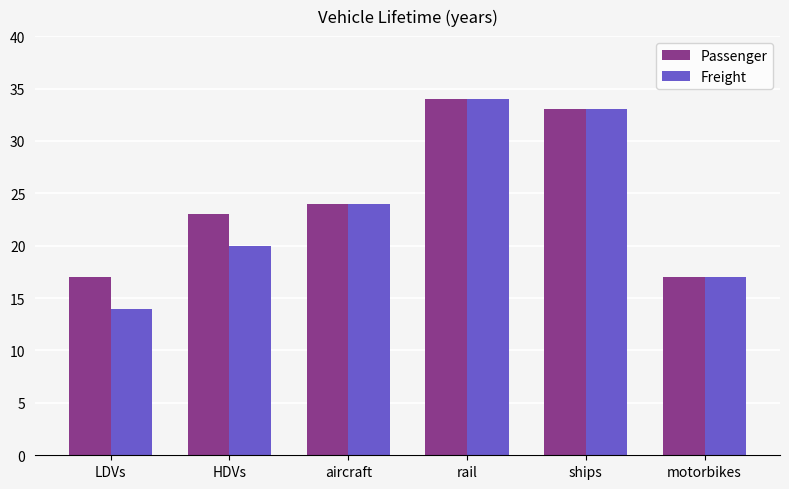

What is the sum of the Passenger values at LDVs and rail?

51